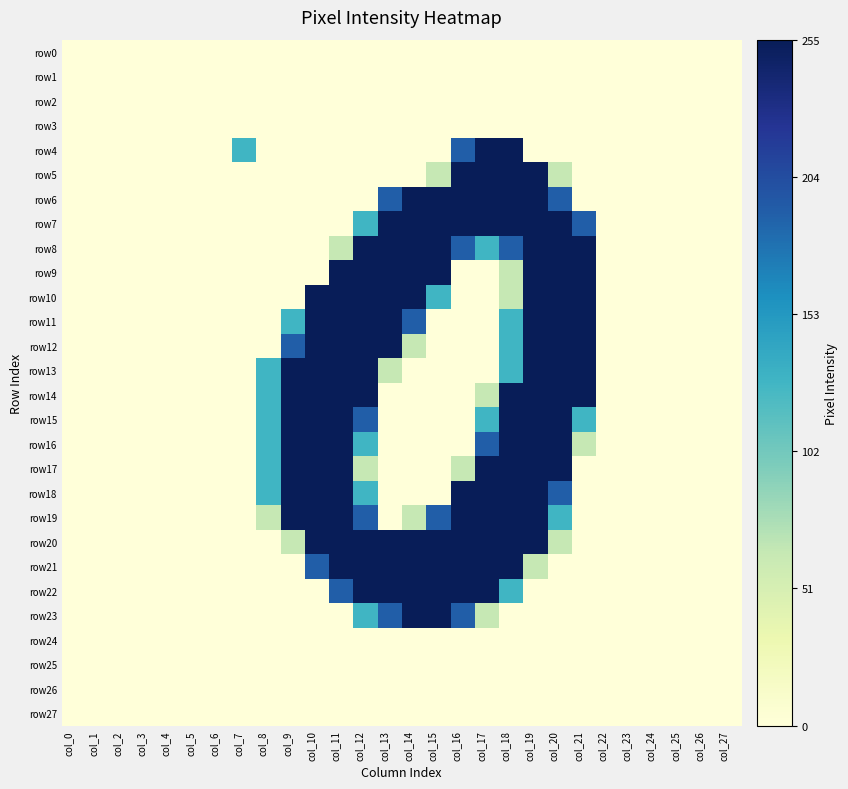

List the series in order of their peak value, highest first.

row4, row5, row6, row7, row8, row9, row10, row11, row12, row13, row14, row15, row16, row17, row18, row19, row20, row21, row22, row23, row0, row1, row2, row3, row24, row25, row26, row27